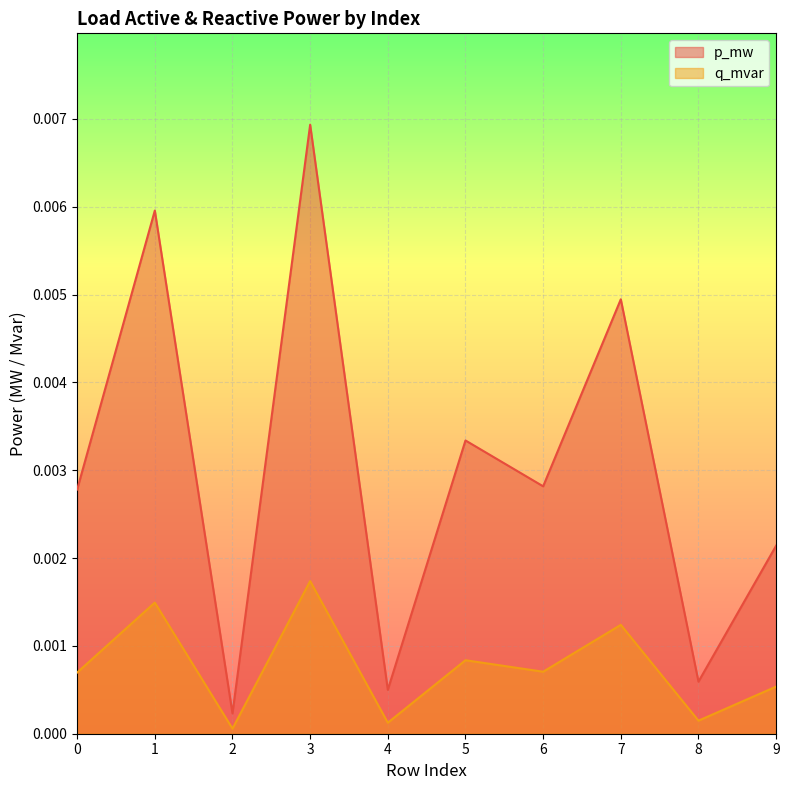

True or false: q_mvar and p_mw intersect in this chart.

False